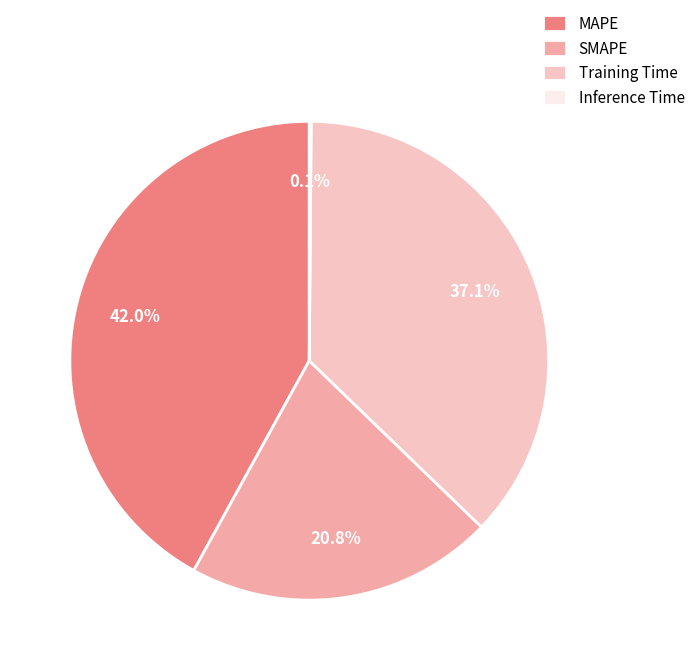

Is it true that SMAPE is 35% of the pie?

False